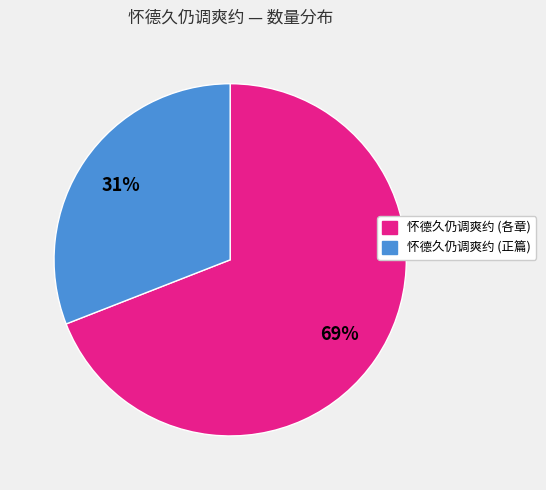

Is there any slice that represents more than half of the pie?

Yes